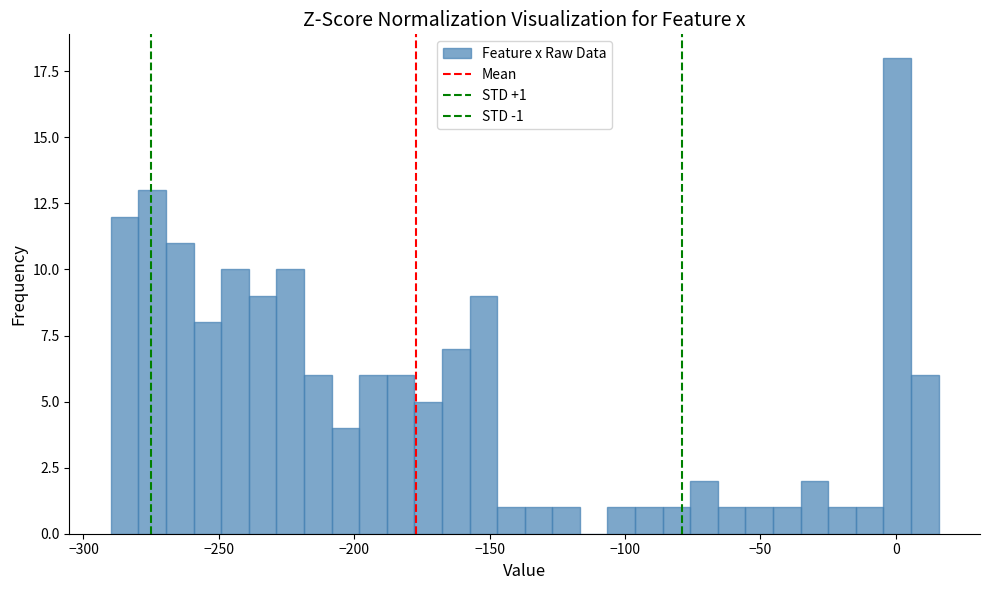

Around what value on the x-axis is the tallest bar? Give the approximate position of its centre, as read against the axis.

0